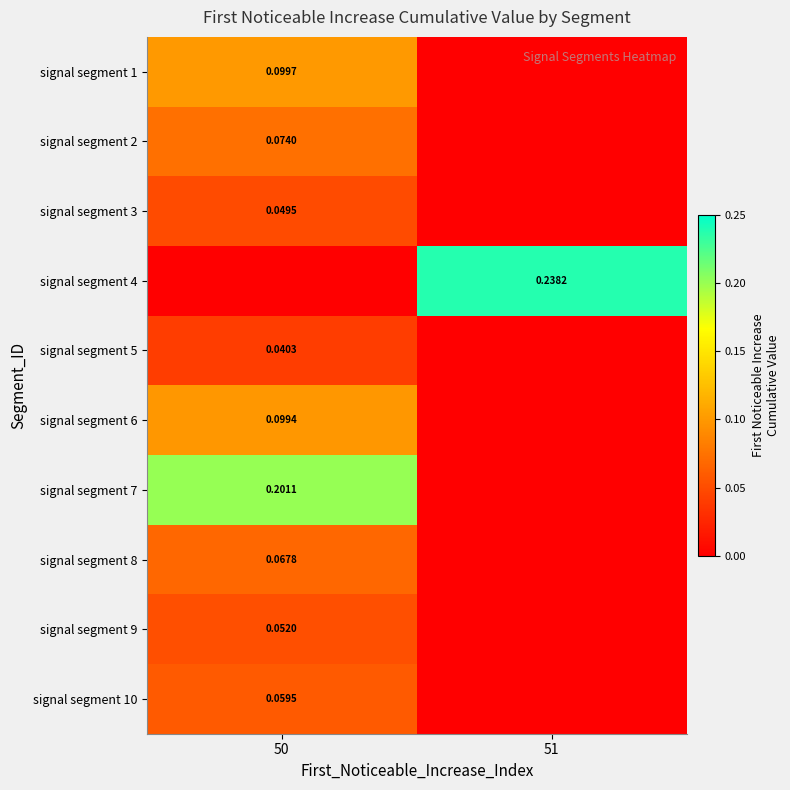

The value of signal segment 7 at 50 is 0.2. True or false?

True